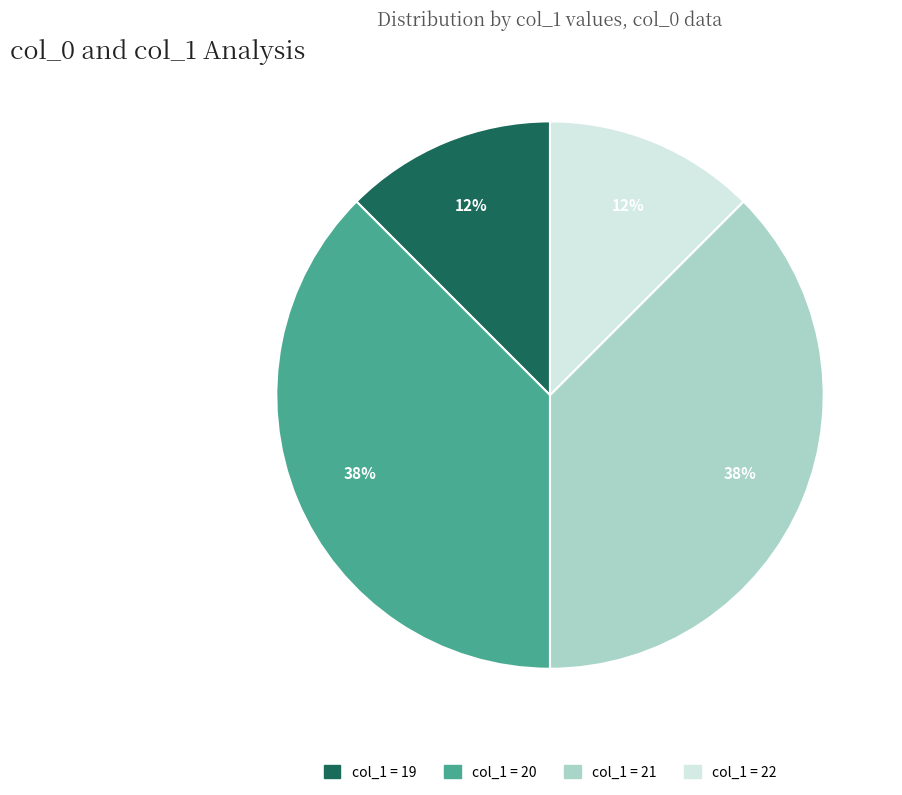

To the nearest percent, what is the average slice percentage?

25%